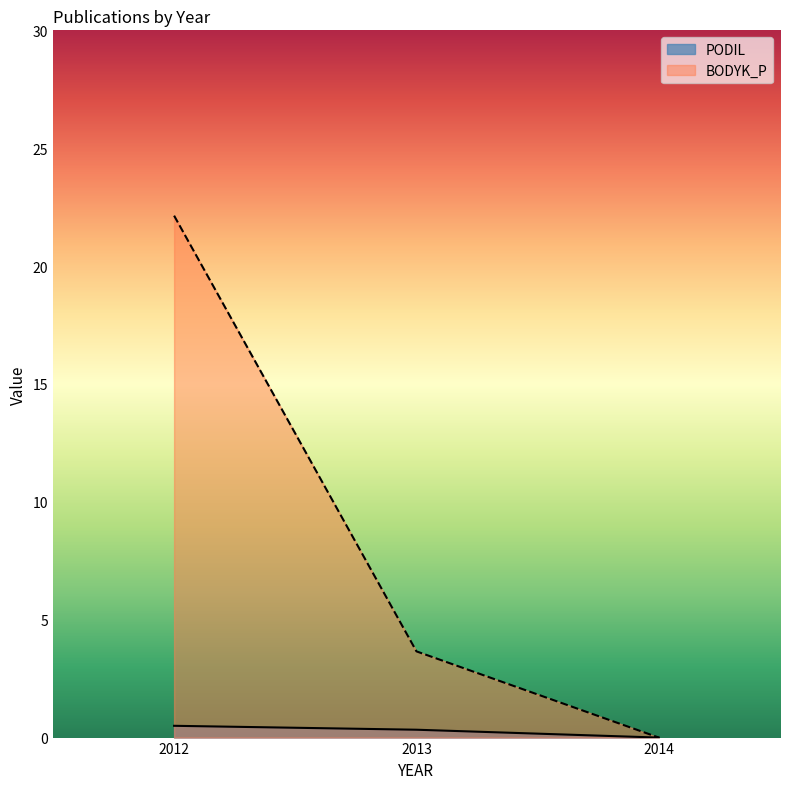

What is the value of the BODYK_P point at the 1st from the left?

22.1